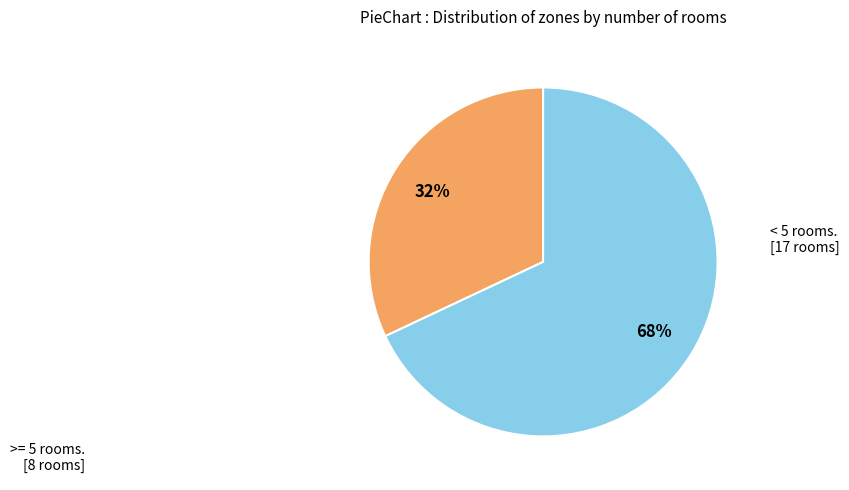

To the nearest percent, what is the difference between the largest and smallest slice percentages?

36%